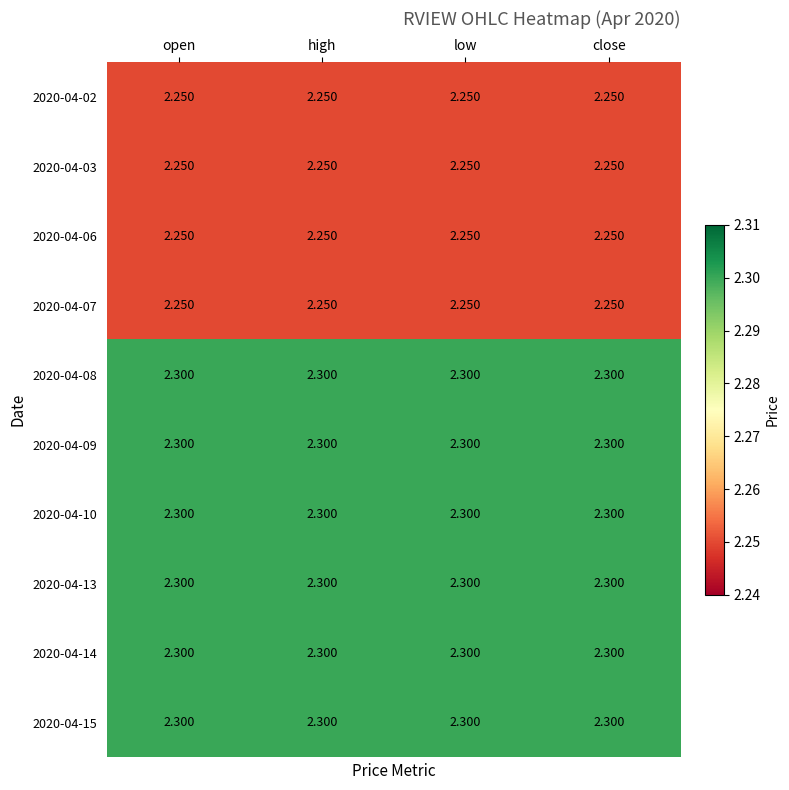

At which category is the sum across all series the highest?

open